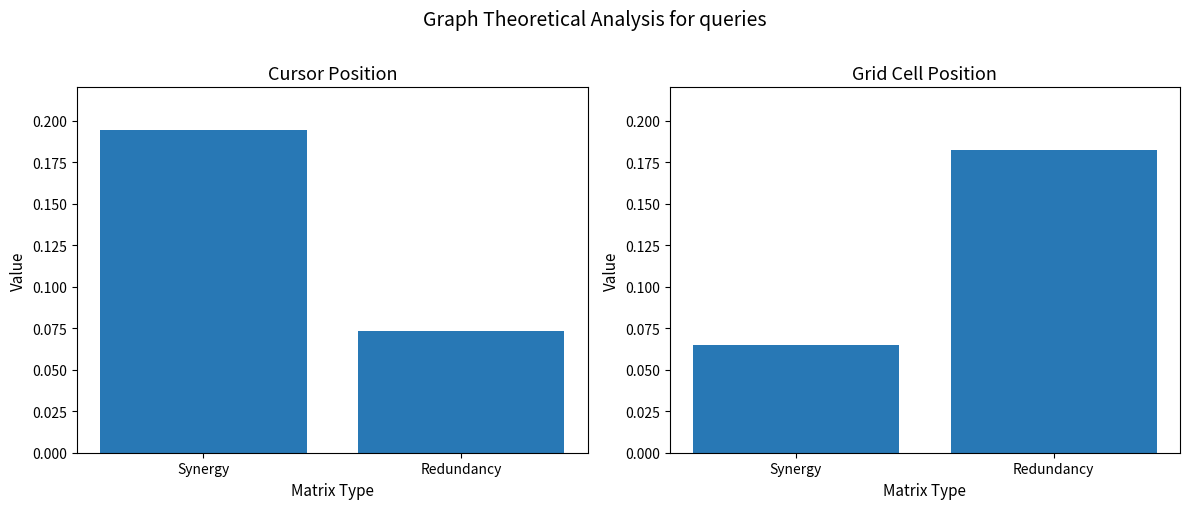

The Grid Cell Position series shows 0.3 at Redundancy. True or false?

False